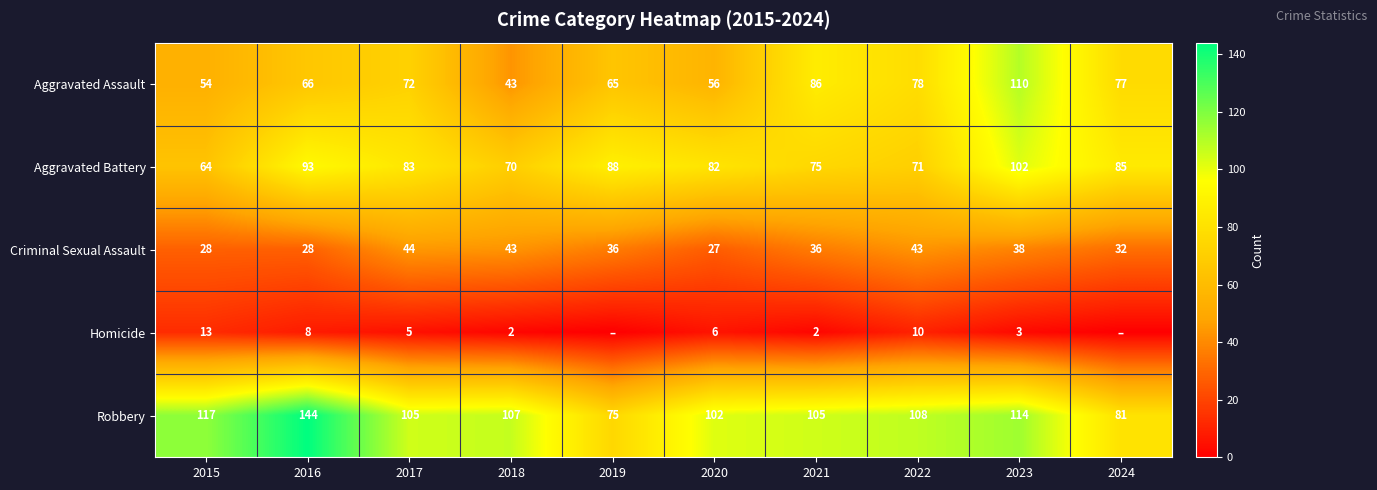

Is the value of Aggravated Assault at 2020 greater than the value of Aggravated Battery at 2019?

No